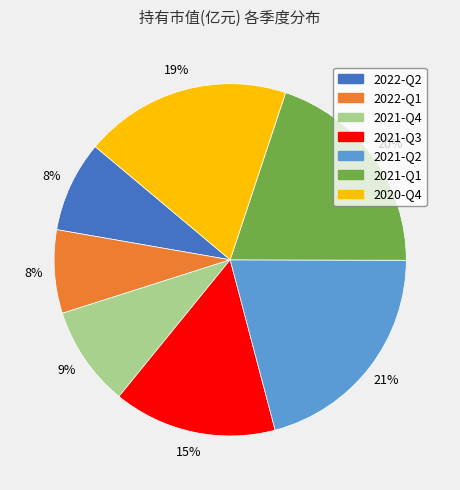

To the nearest percent, what portion does 2022-Q1 represent?

8%